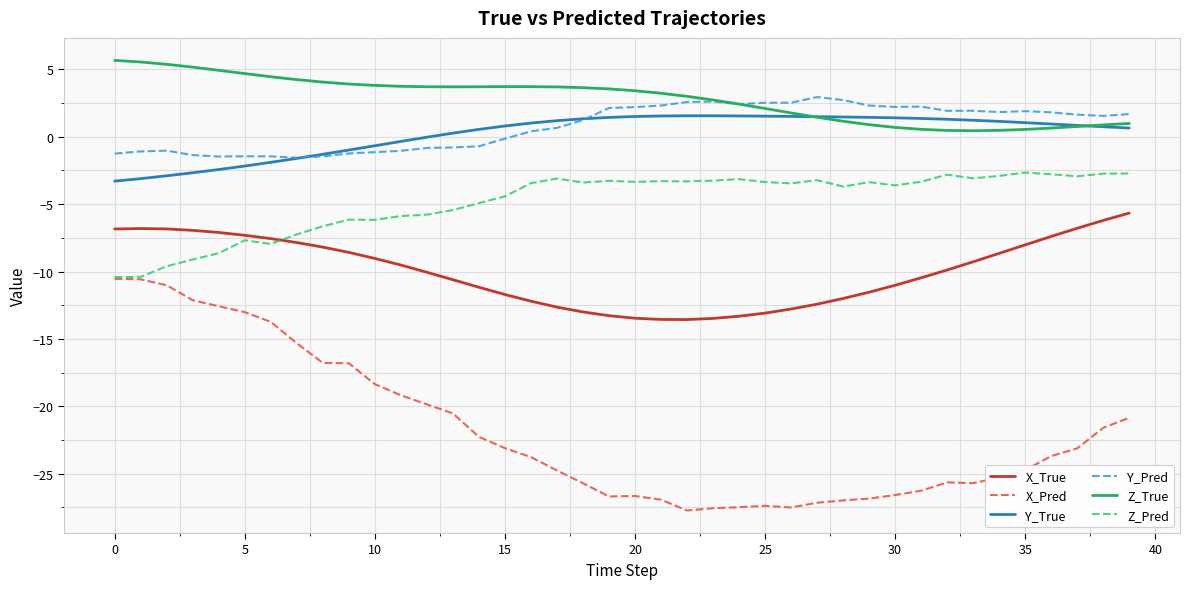

What is the greatest value displayed?

5.7